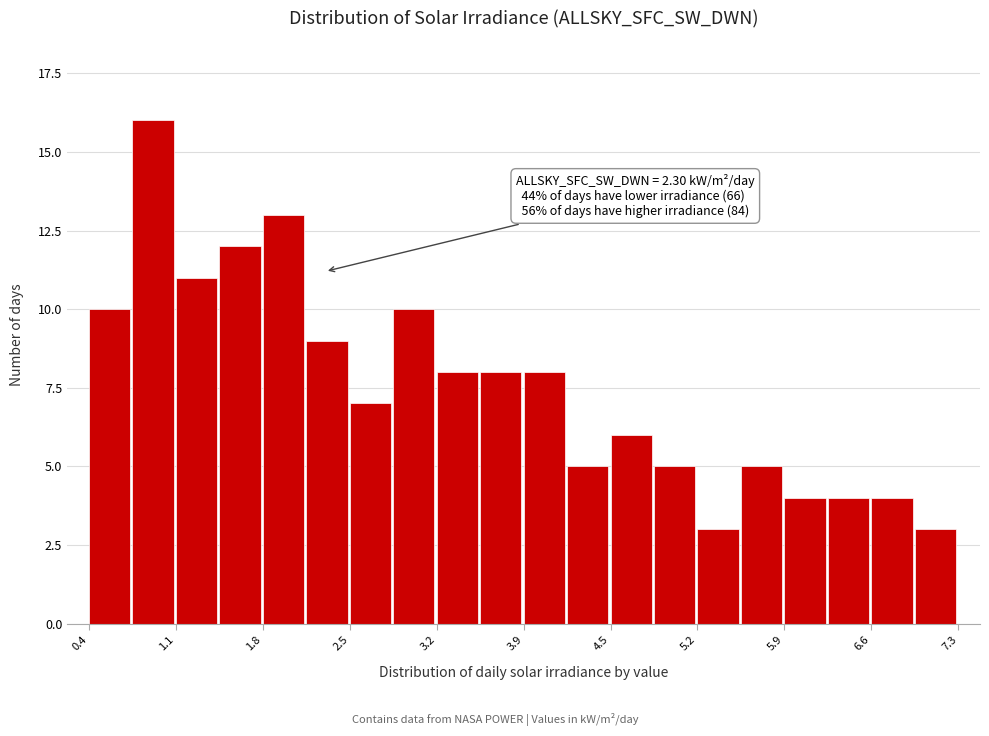

Around what value on the x-axis is the tallest bar? Give the approximate position of its centre, as read against the axis.

0.9